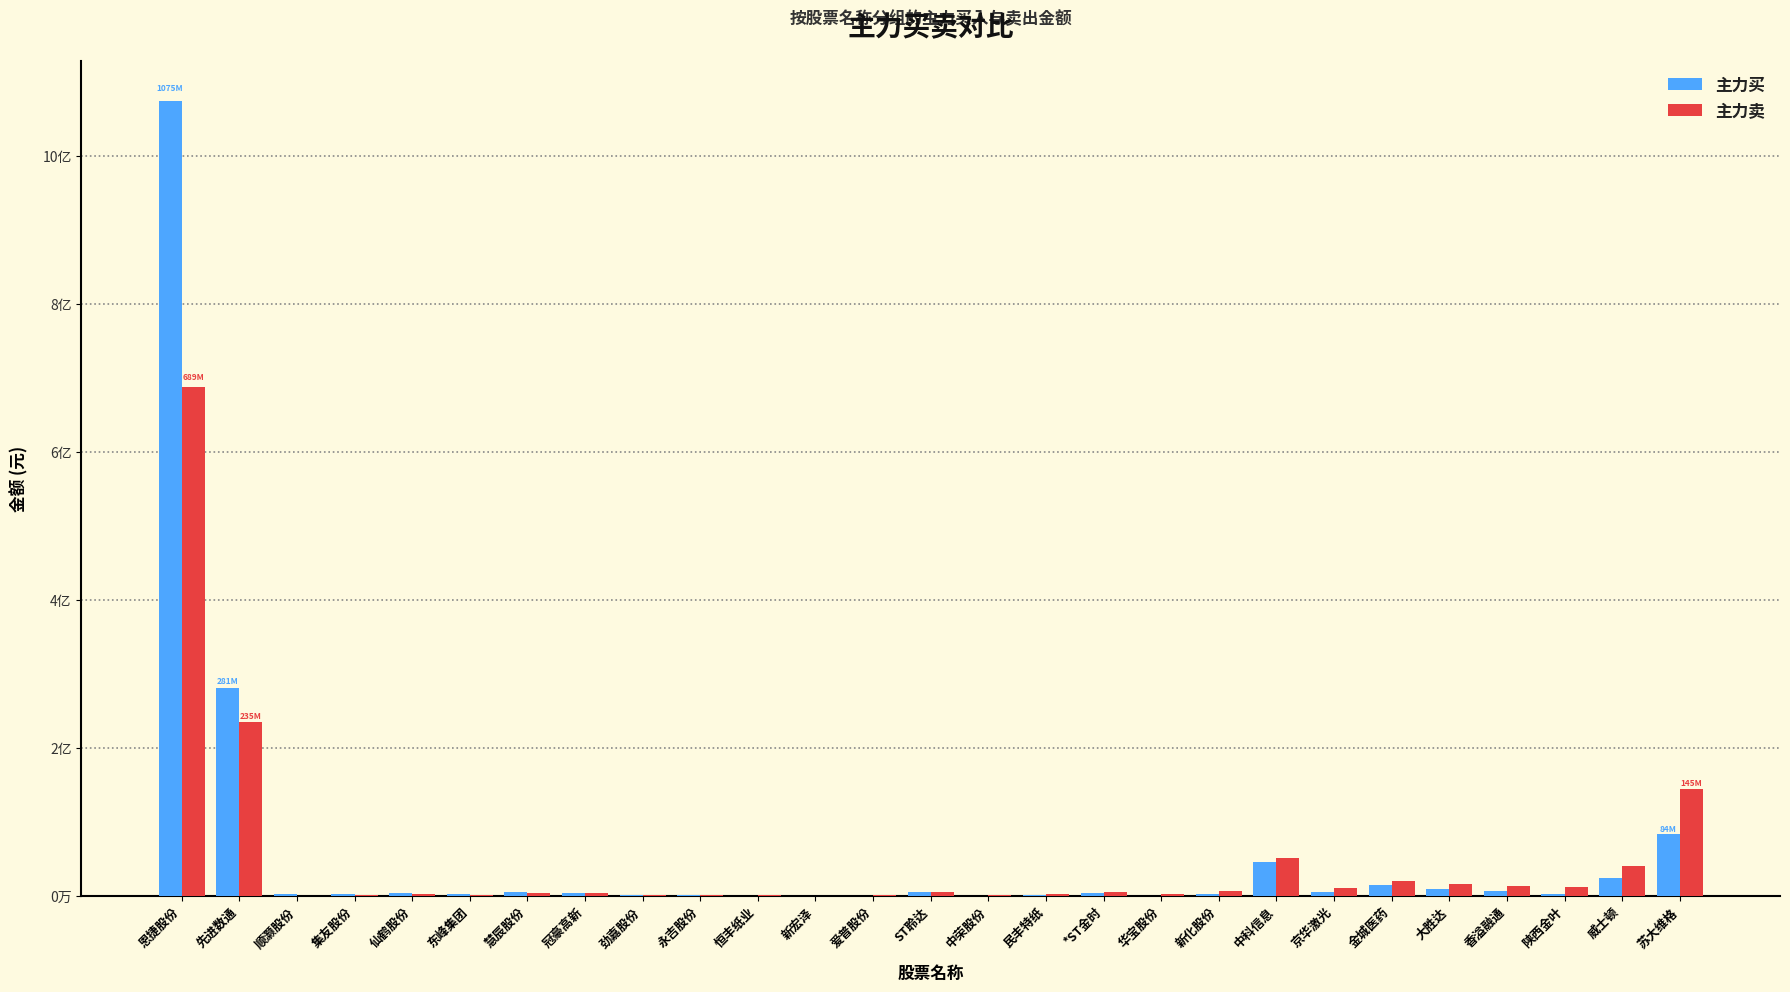

True or false: 主力卖 has a value of 510812 at 恒丰纸业.

True